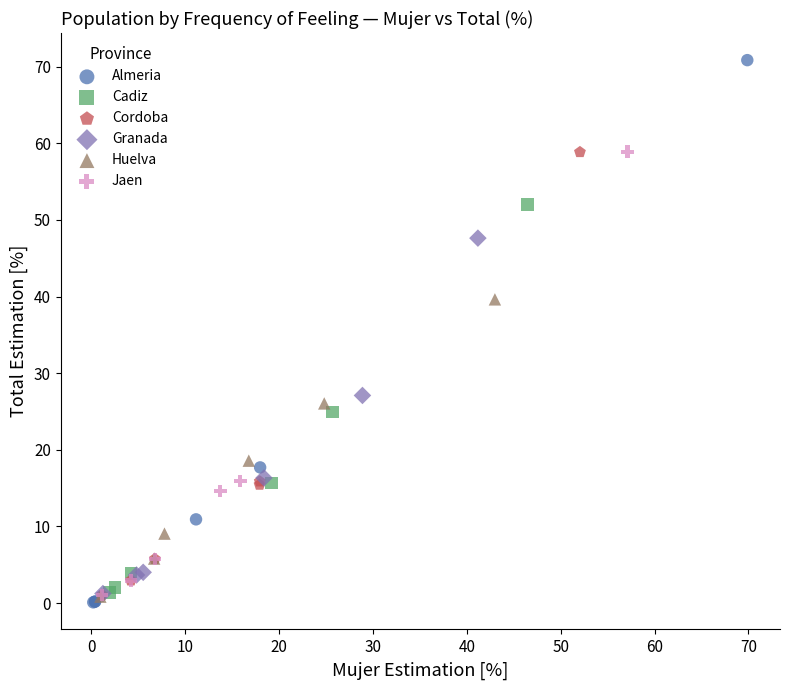

Which series has the largest Y range (max minus min)?

Almeria